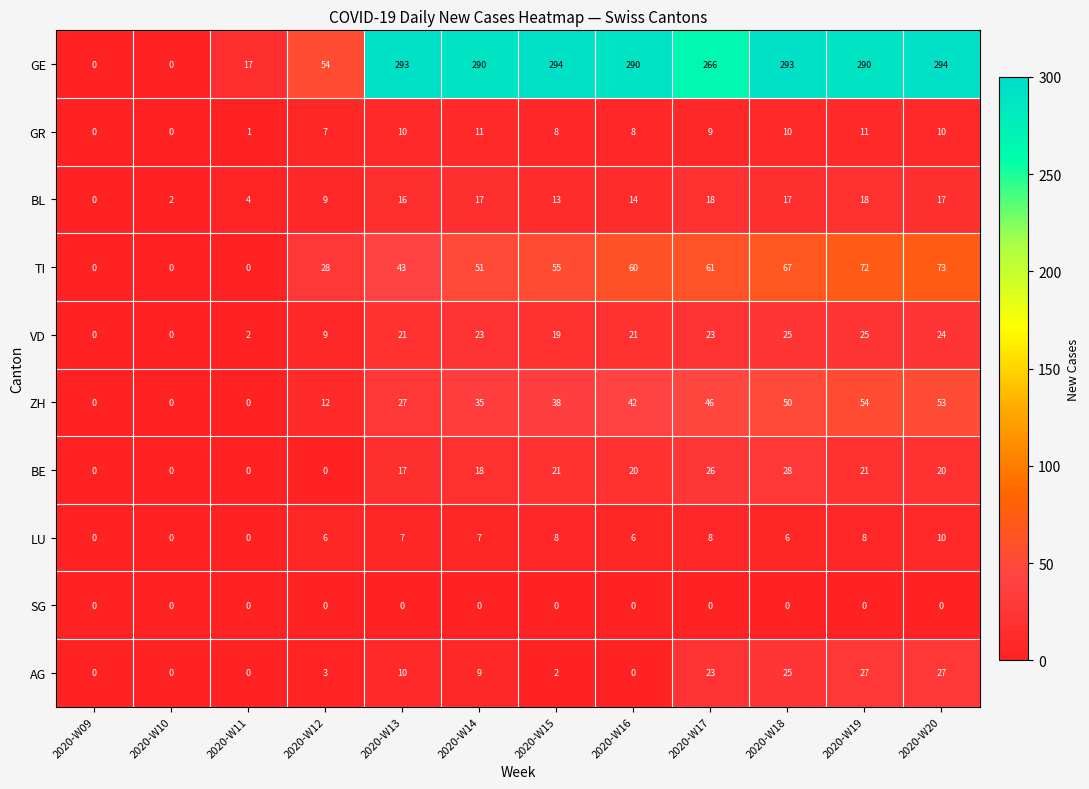

What is the maximum value for AG?

27